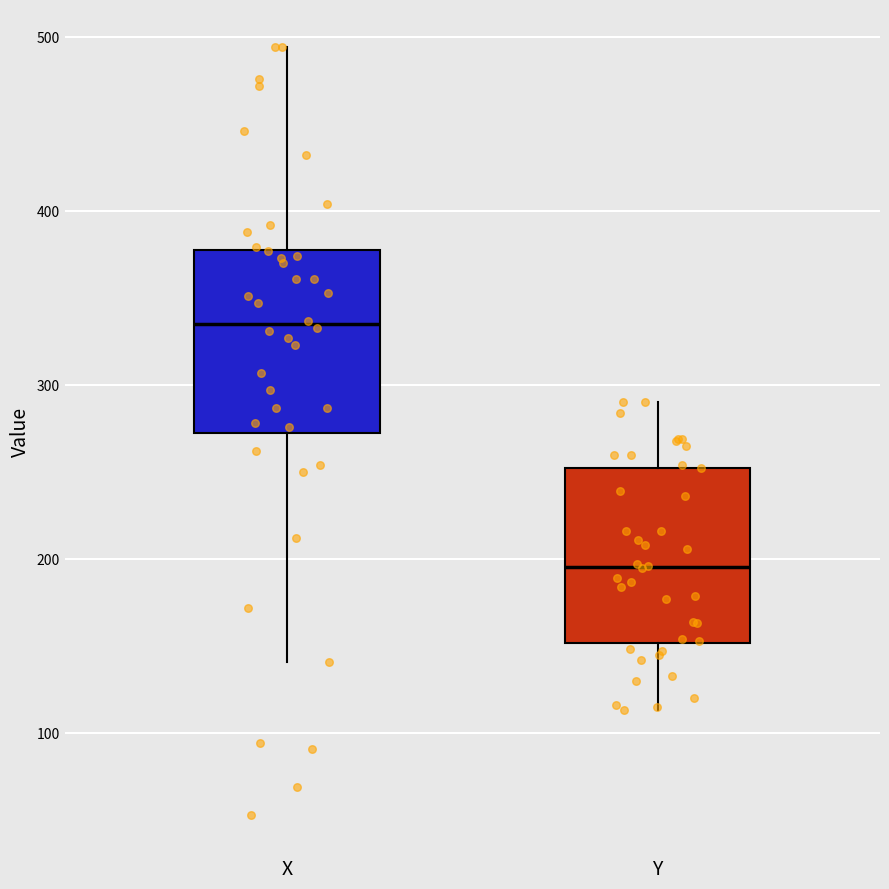

Reading left to right, read every box against the y-axis: the position of its median line, the range the box covers, and the ends of its whiskers. The values are not printed on the chart, so give them approximately, as read against the axis.

X: median 340, box 270 to 380, whiskers 140 to 490
Y: median 200, box 150 to 250, whiskers 110 to 290